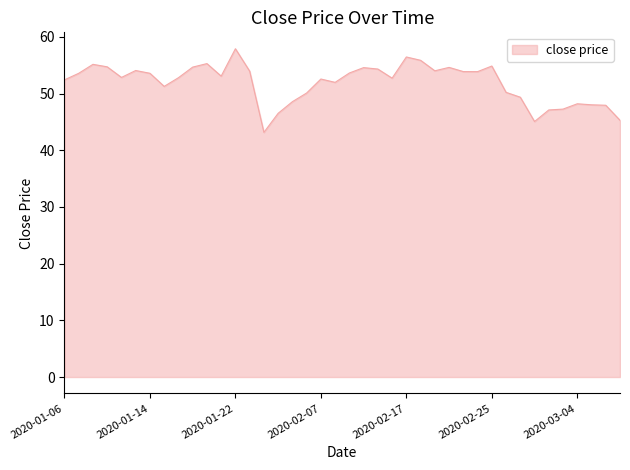

What is the minimum value shown in the chart?

43.2